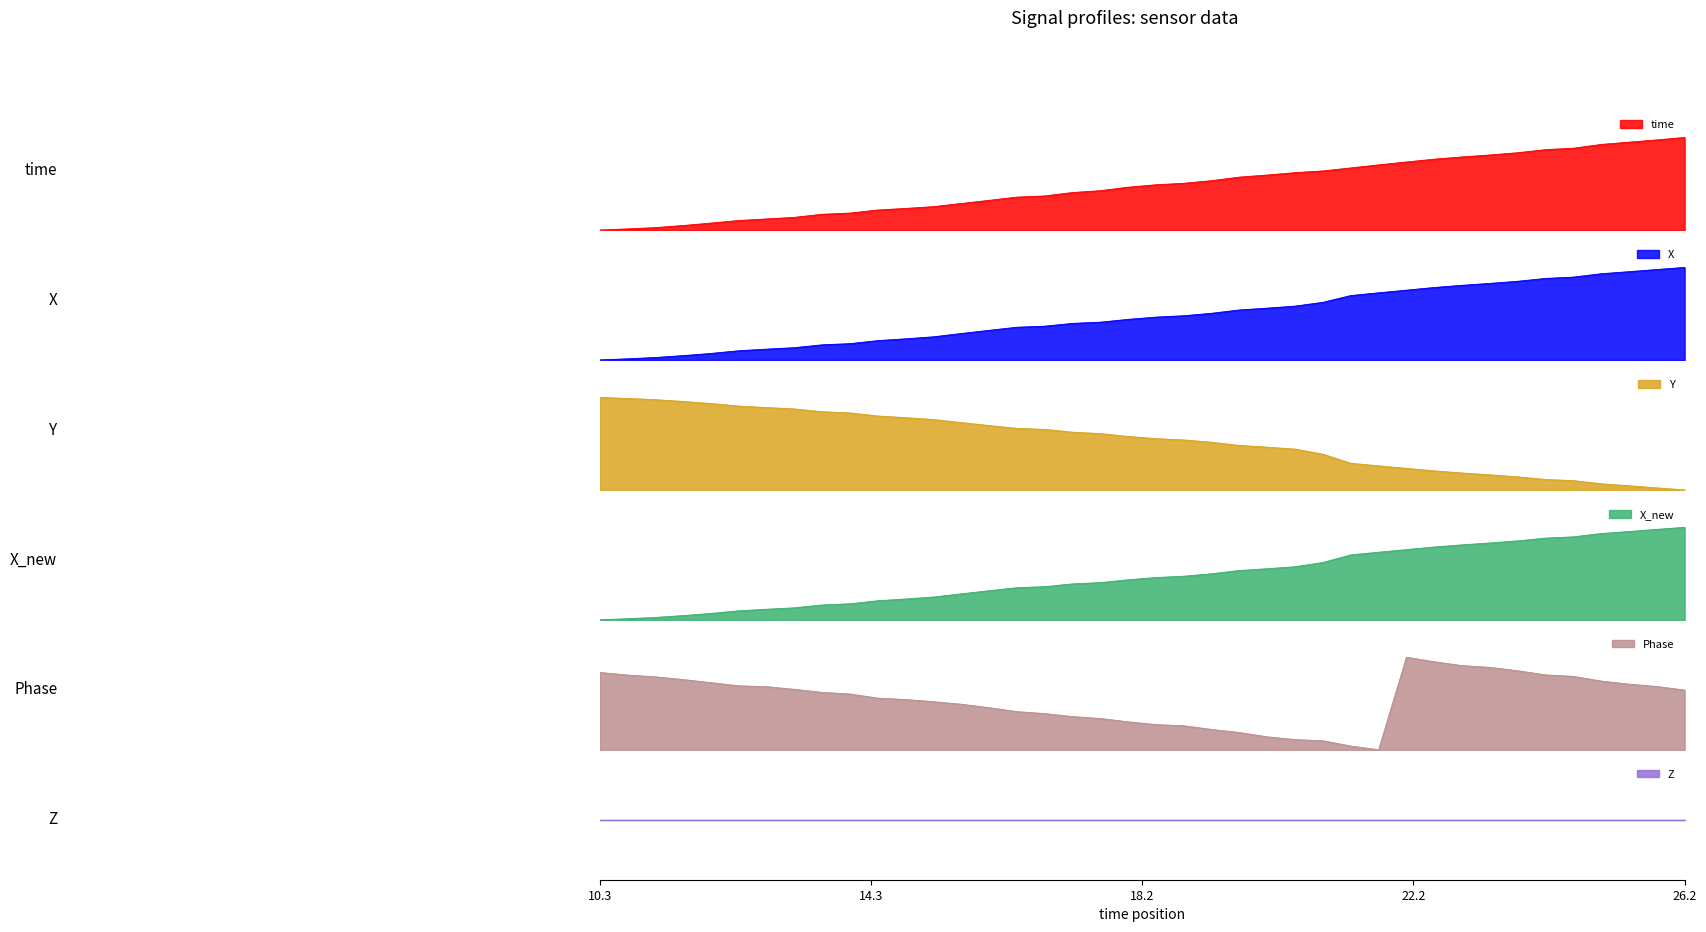

What is the average value of the Y series?

0.5